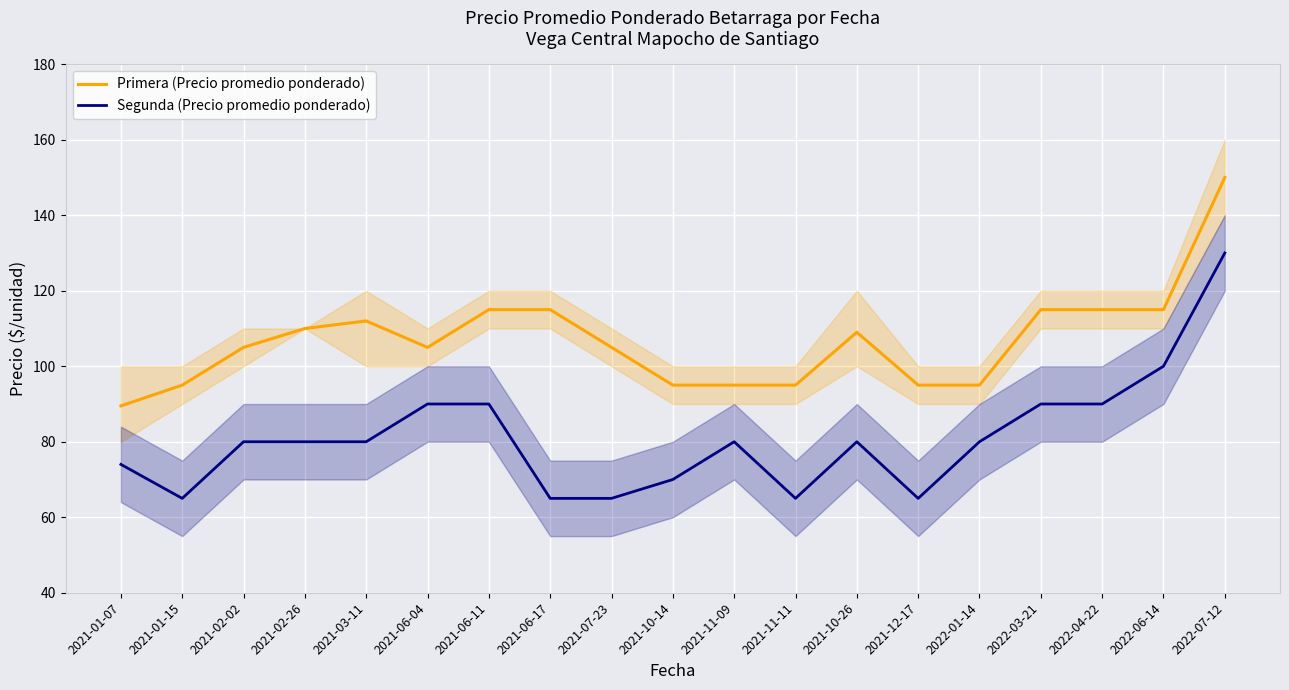

How many values in the Primera (Precio promedio ponderado) series are below 105?

7